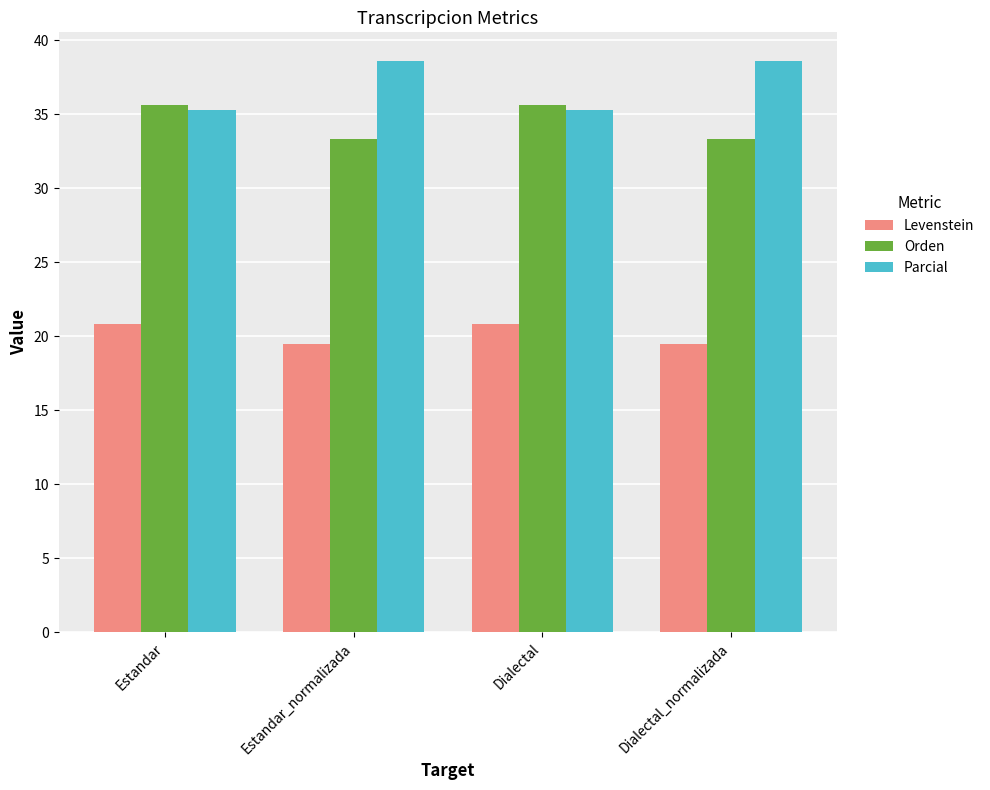

What position from the left is Estandar_normalizada?

2